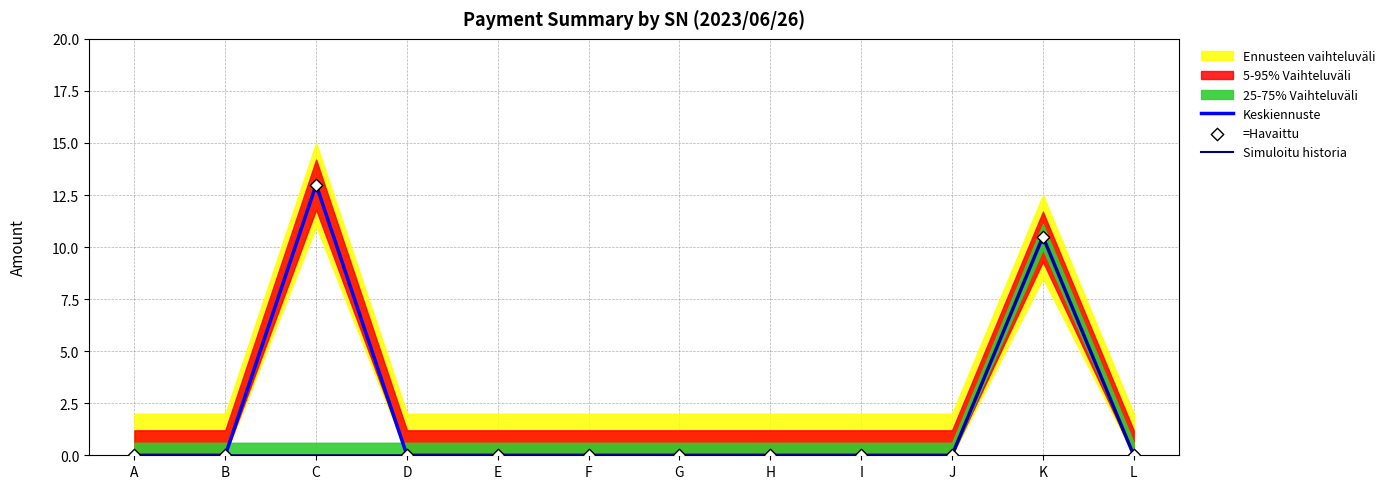

Which series has the largest total across all categories?

Keskiennuste